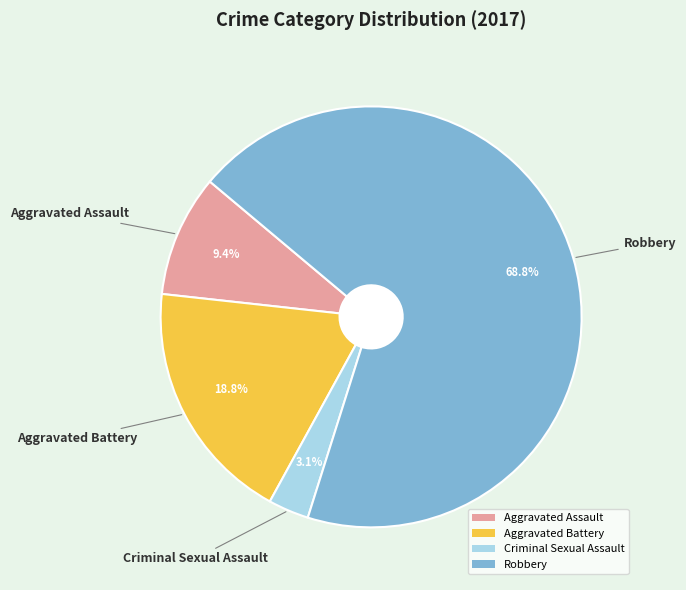

How many slices are in this pie chart?

4